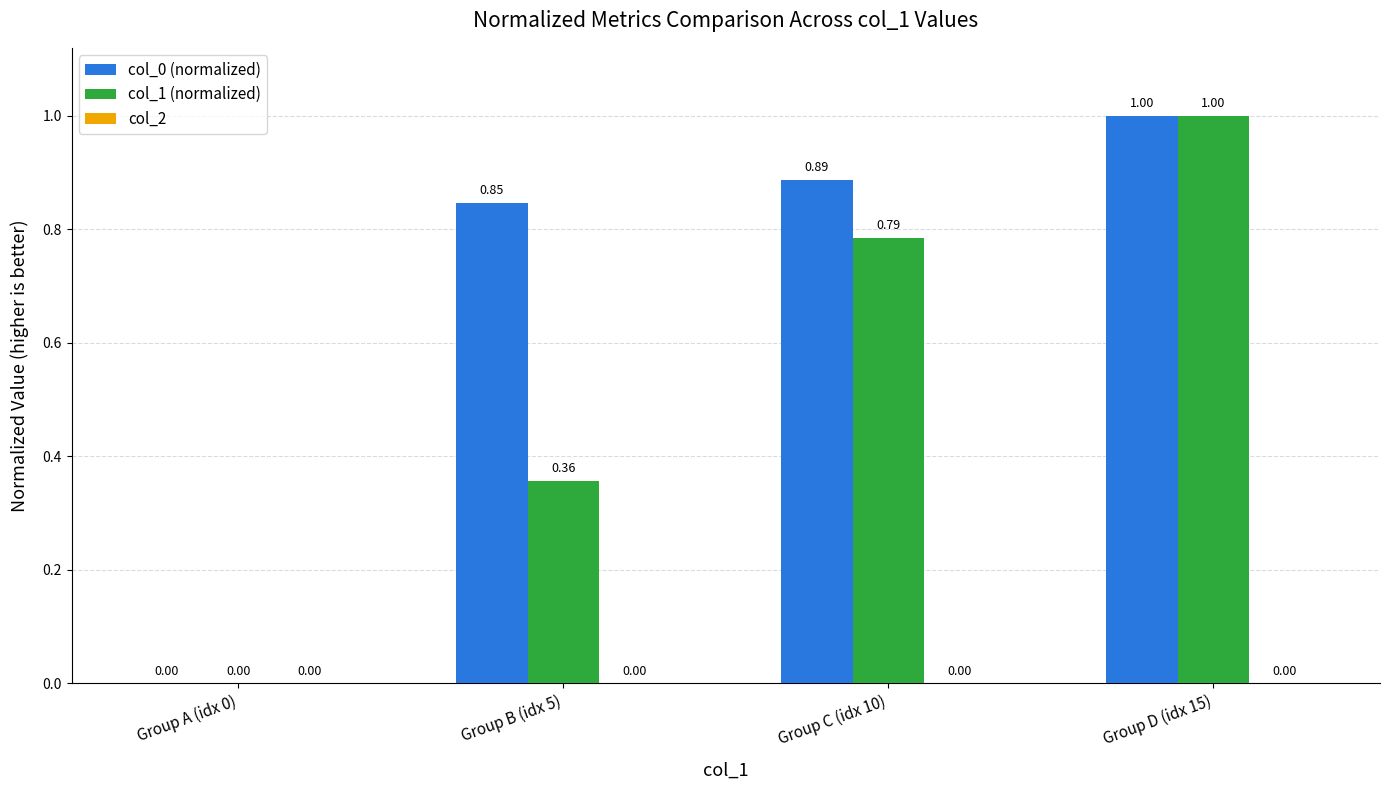

Is the value of col_1 (normalized) at Group D (idx 15) greater than the value of col_0 (normalized) at Group A (idx 0)?

Yes